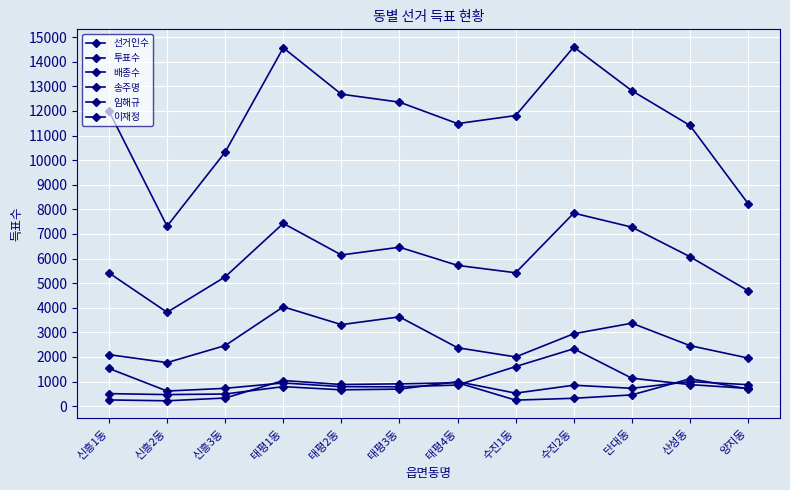

Where does the 선거인수 series first go above 11992?

태평1동